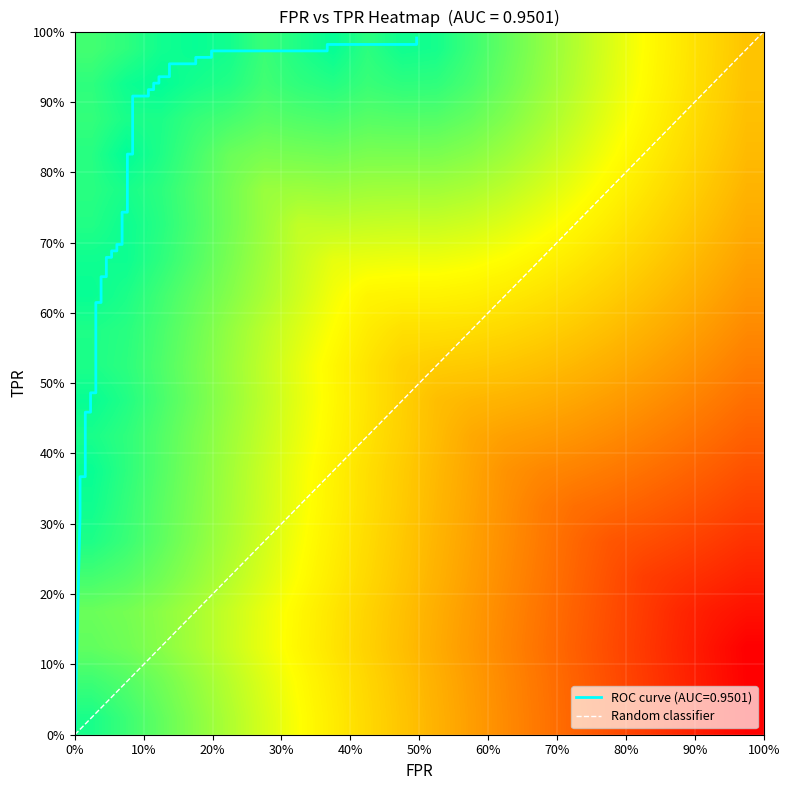

What is the difference between the second highest and minimum values?

1.0